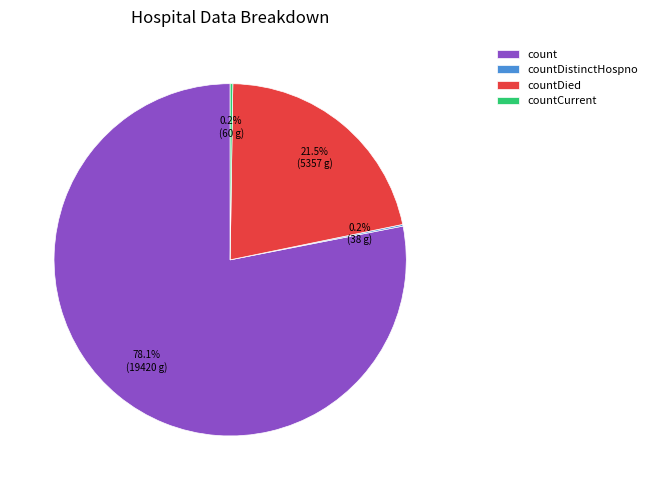

Combined, do count and countDied account for over 50%?

Yes